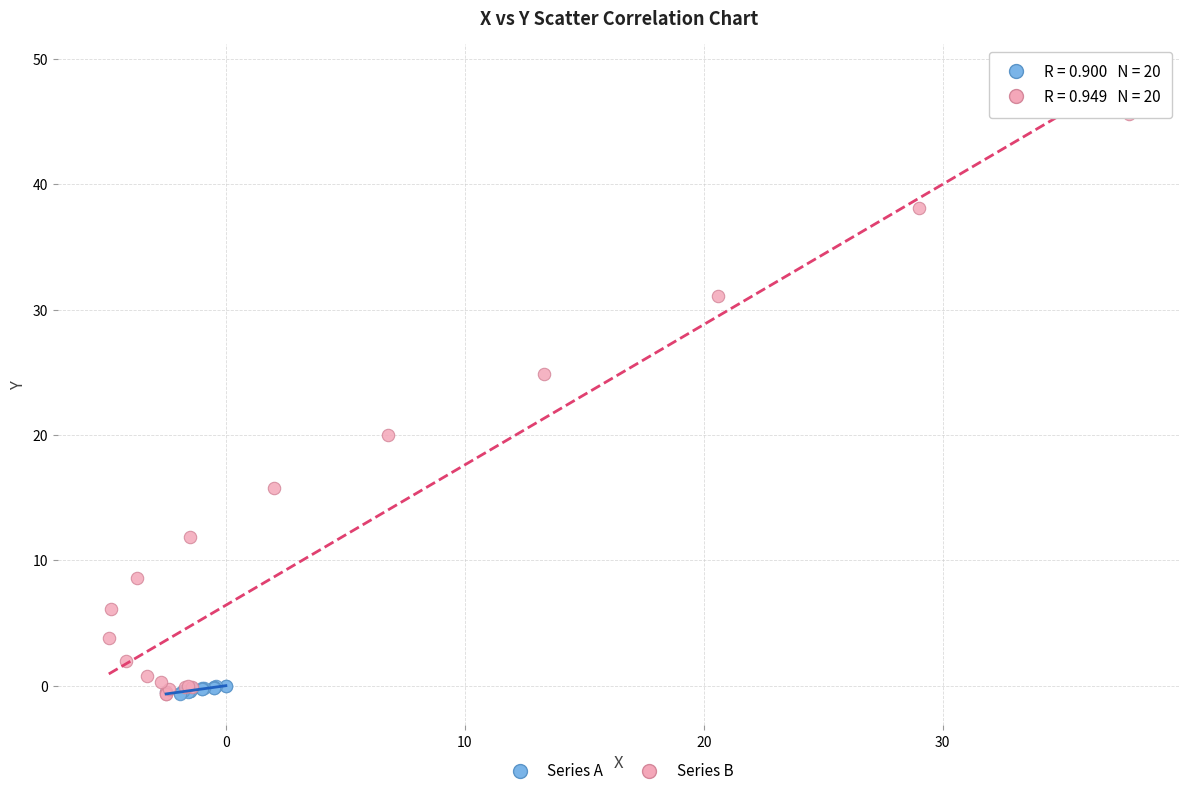

Which series contains the highest Y value?

Series B